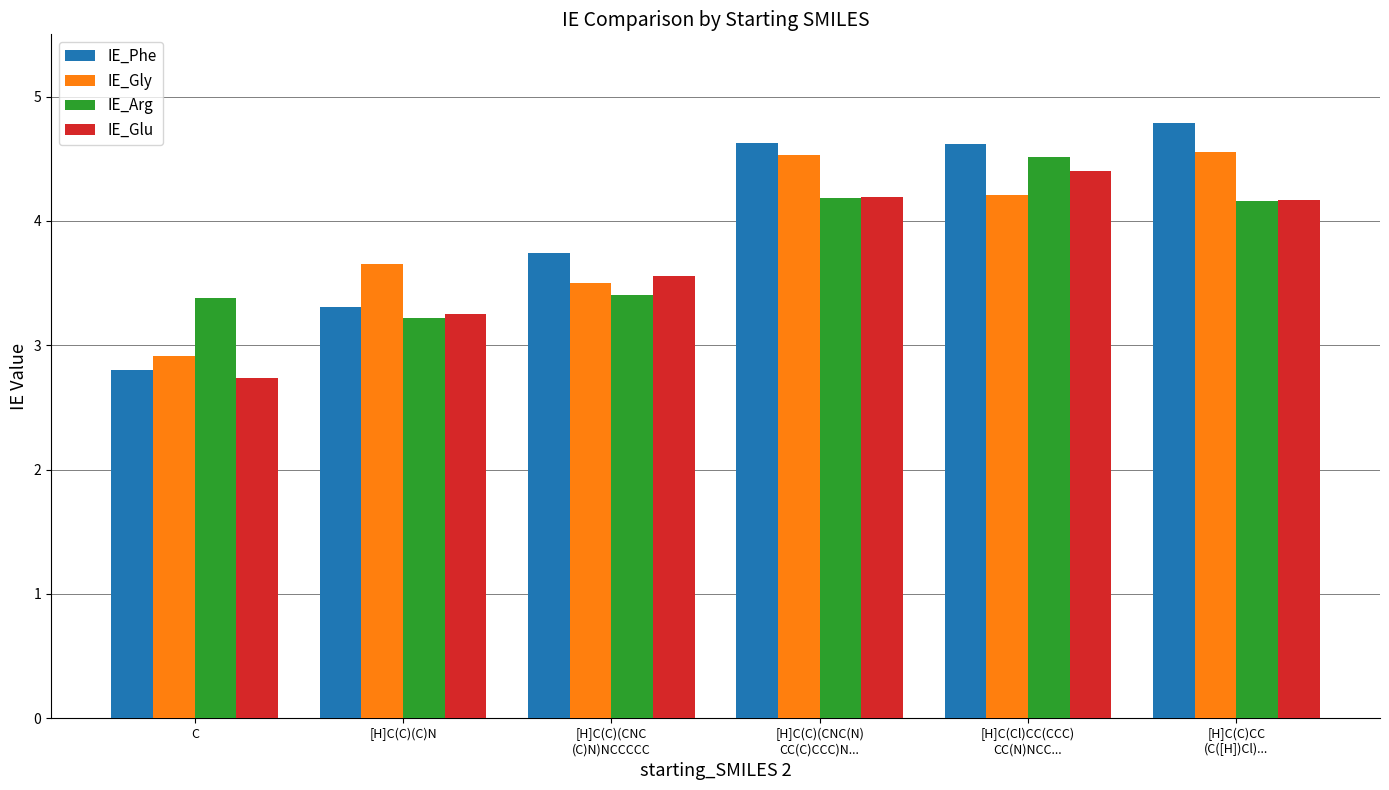

What is the spread (max minus min) of values at [H]C(C)(C)N?

0.4